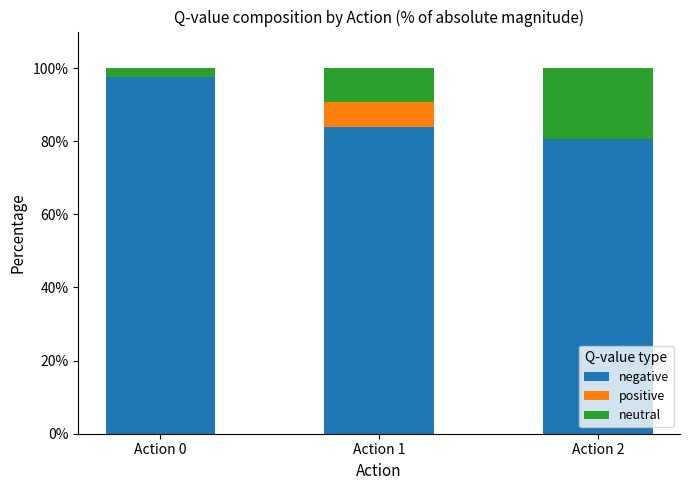

What is the total value across all series at Action 1?

100.0